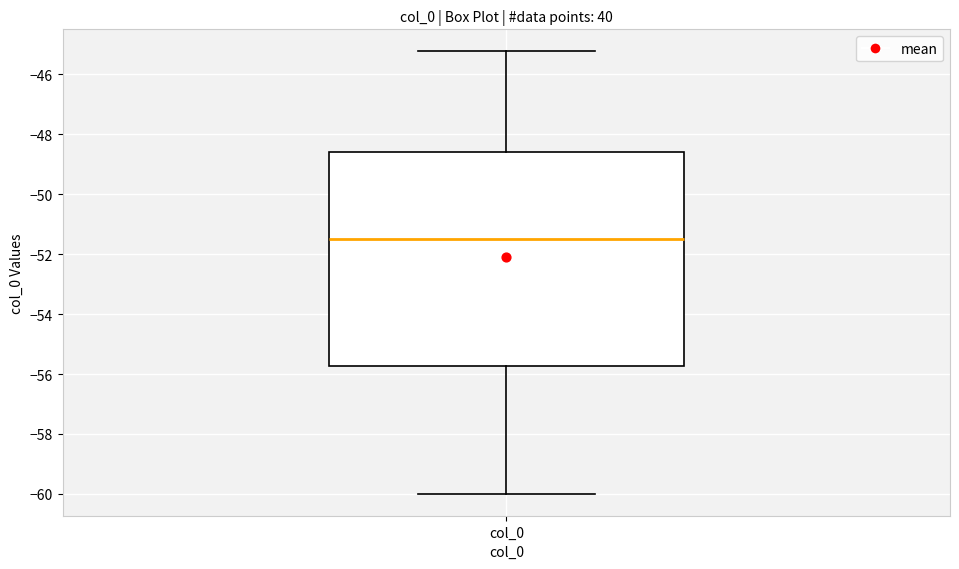

Read this box plot against the y-axis: the position of the median line, the range covered by the box, and the ends of both whiskers. The values are not printed on the chart, so give them approximately, as read against the axis.

median -51.4, box -55.8 to -48.6, whiskers -60.0 to -45.2